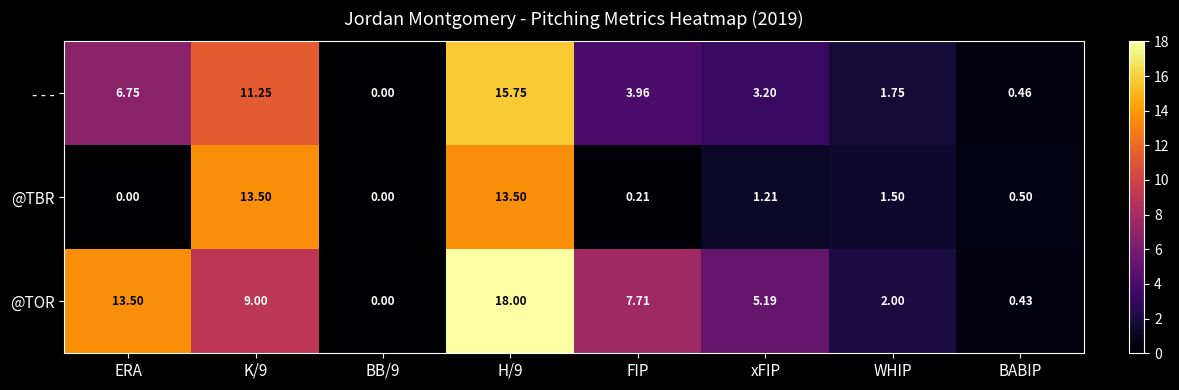

Which series has the largest range (max minus min)?

@TOR